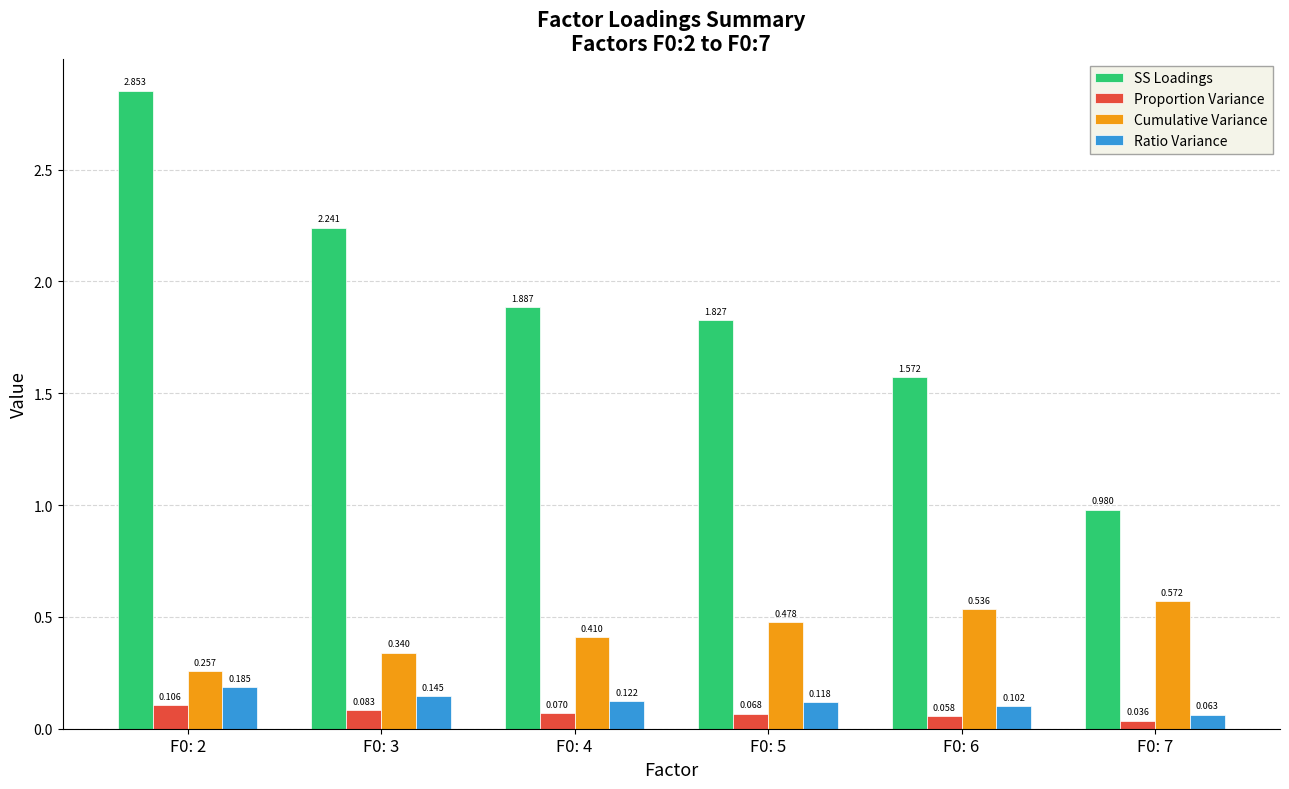

Rank the series by their maximum value, from lowest to highest.

Proportion Variance, Ratio Variance, Cumulative Variance, SS Loadings